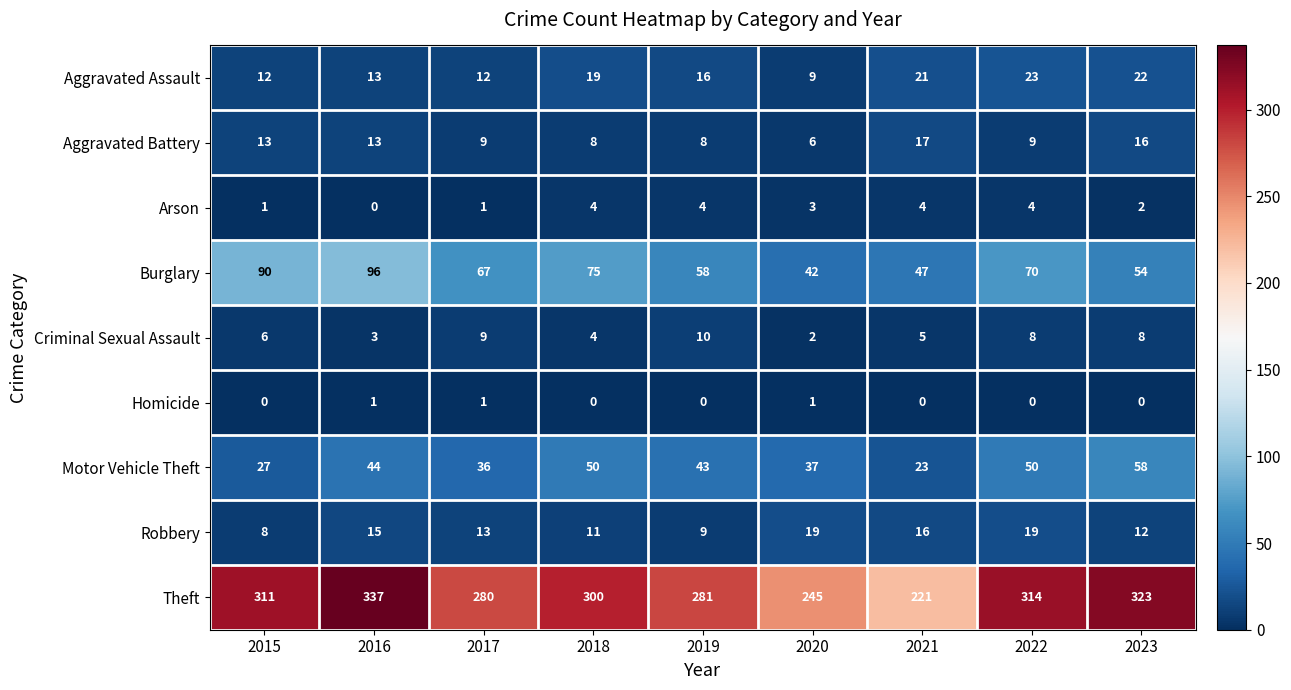

The value of Burglary at 2020 is 9. True or false?

False